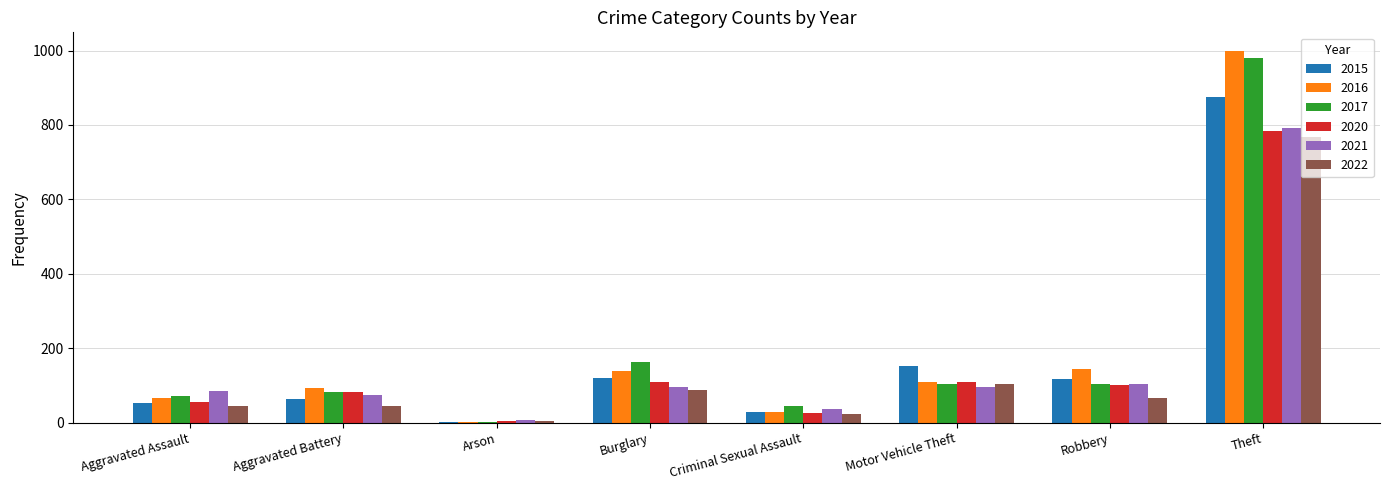

At which label does 2017 reach its peak?

Theft